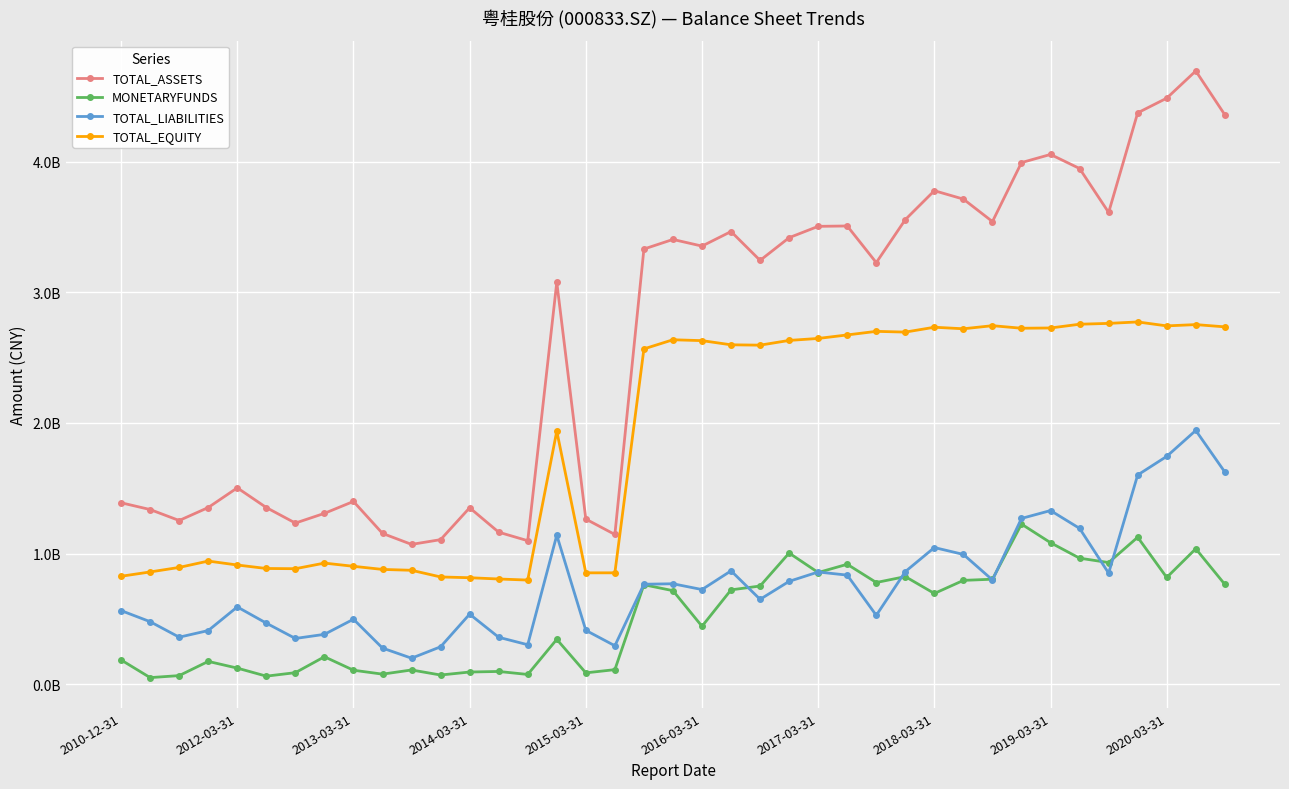

What are all the series names shown in the legend?

TOTAL_ASSETS, MONETARYFUNDS, TOTAL_LIABILITIES, TOTAL_EQUITY